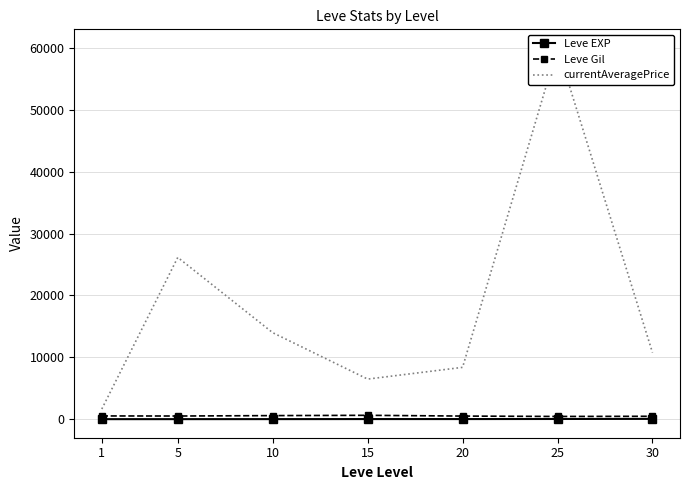

At 1, list the series in order from largest to smallest.

currentAveragePrice, Leve Gil, Leve EXP